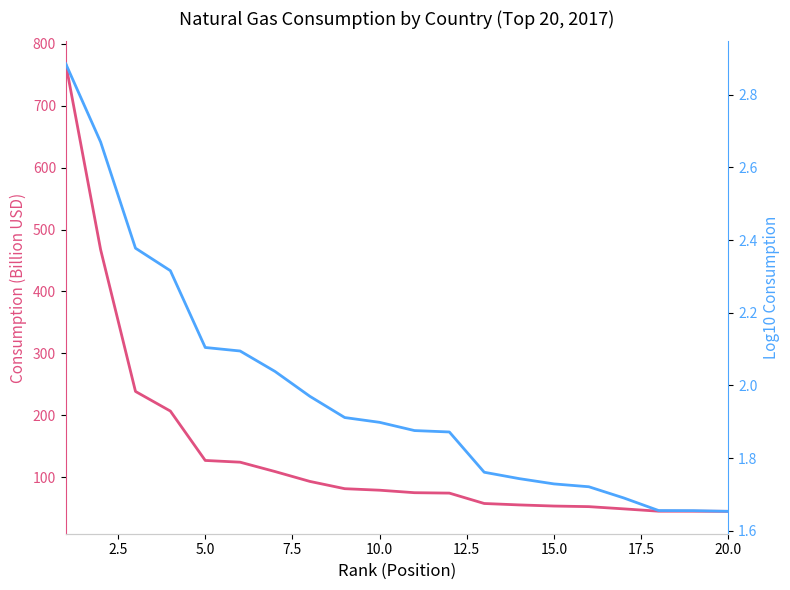

True or false: Consumption (Billion USD) and Log10 Consumption cross at least once.

False